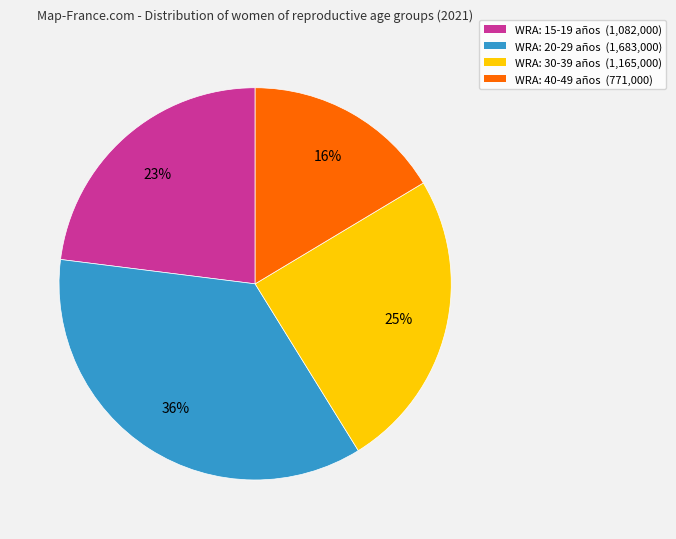

What is the largest slice in the pie chart?

WRA: 20-29 años